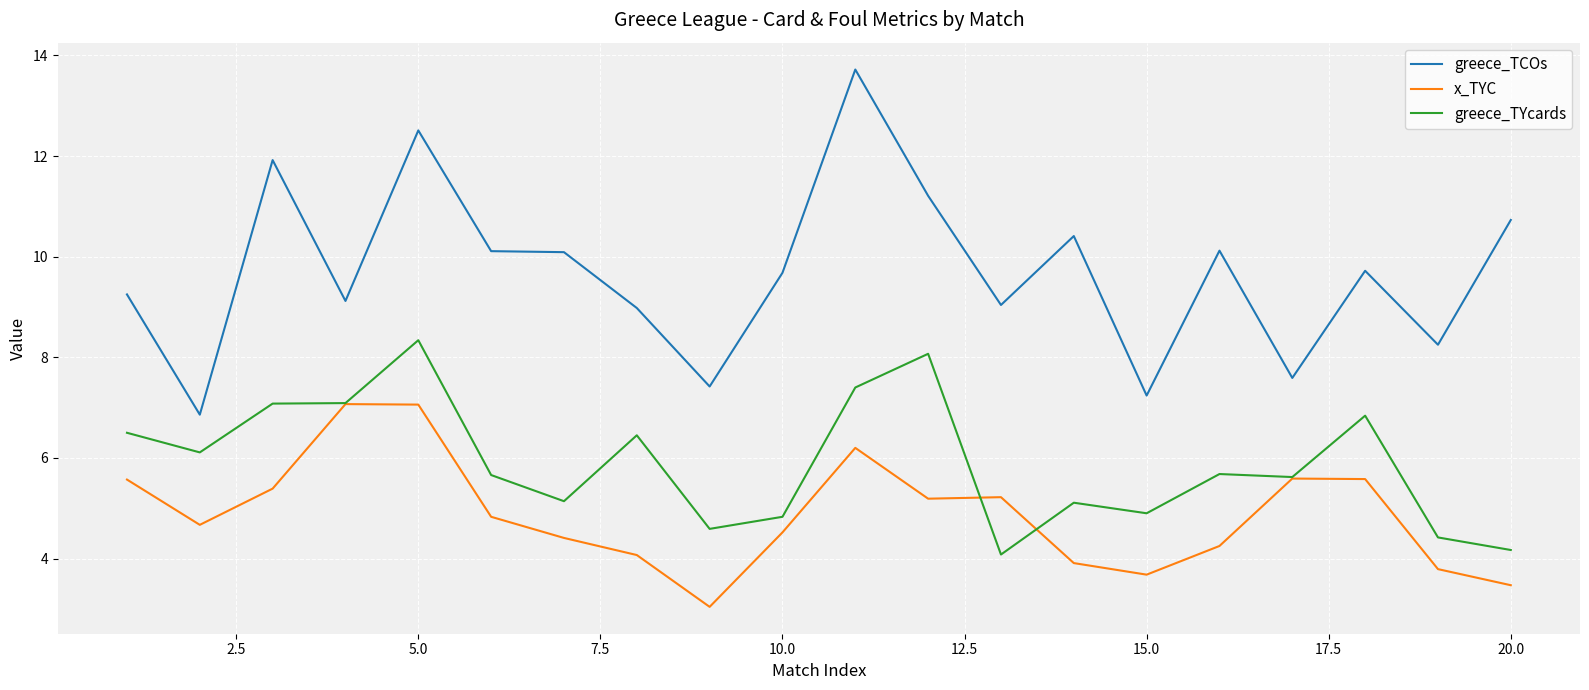

What is the maximum value for x_TYC?

7.1